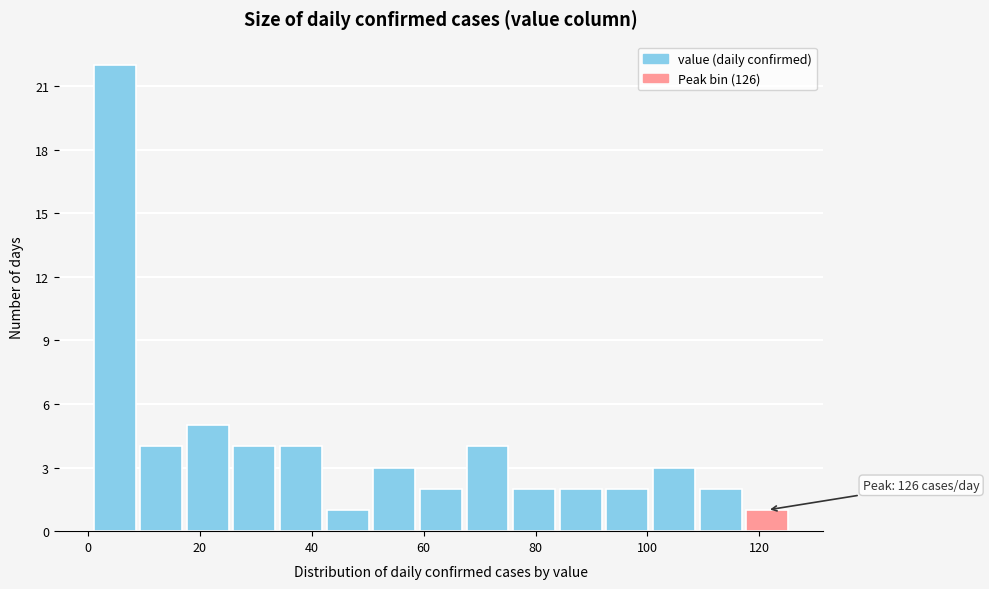

Which range on the x-axis has the tallest bar?

2 to 10